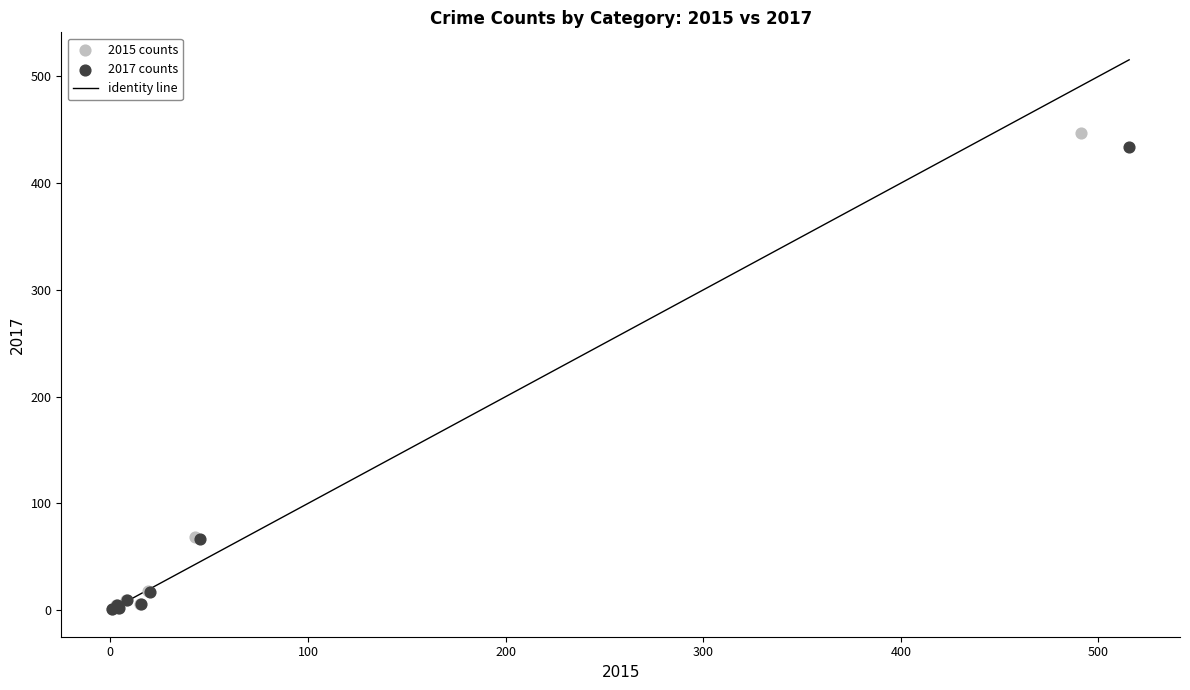

Which series has the largest Y range (max minus min)?

2015 counts